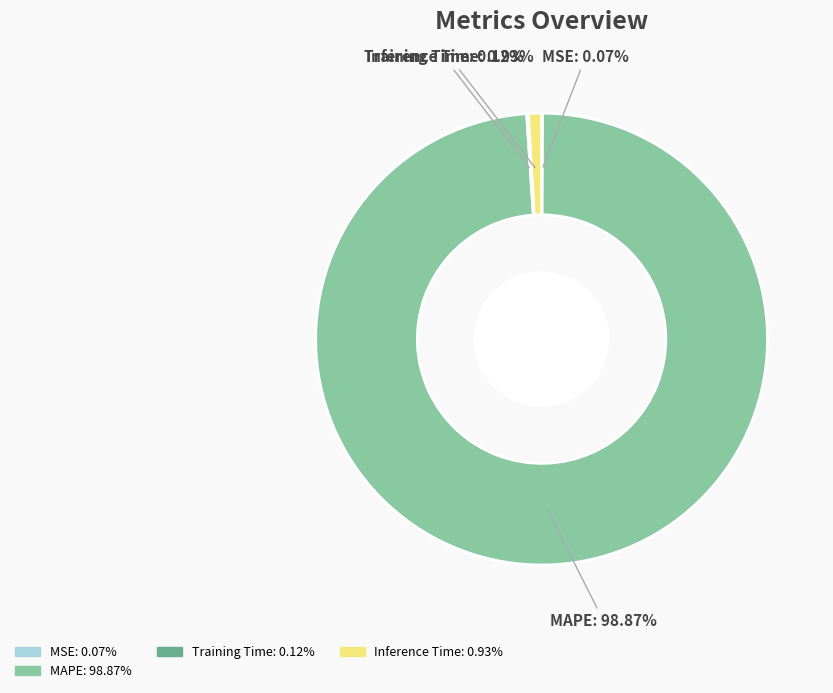

What percentage is the Inference Time slice, to the nearest percent?

1%